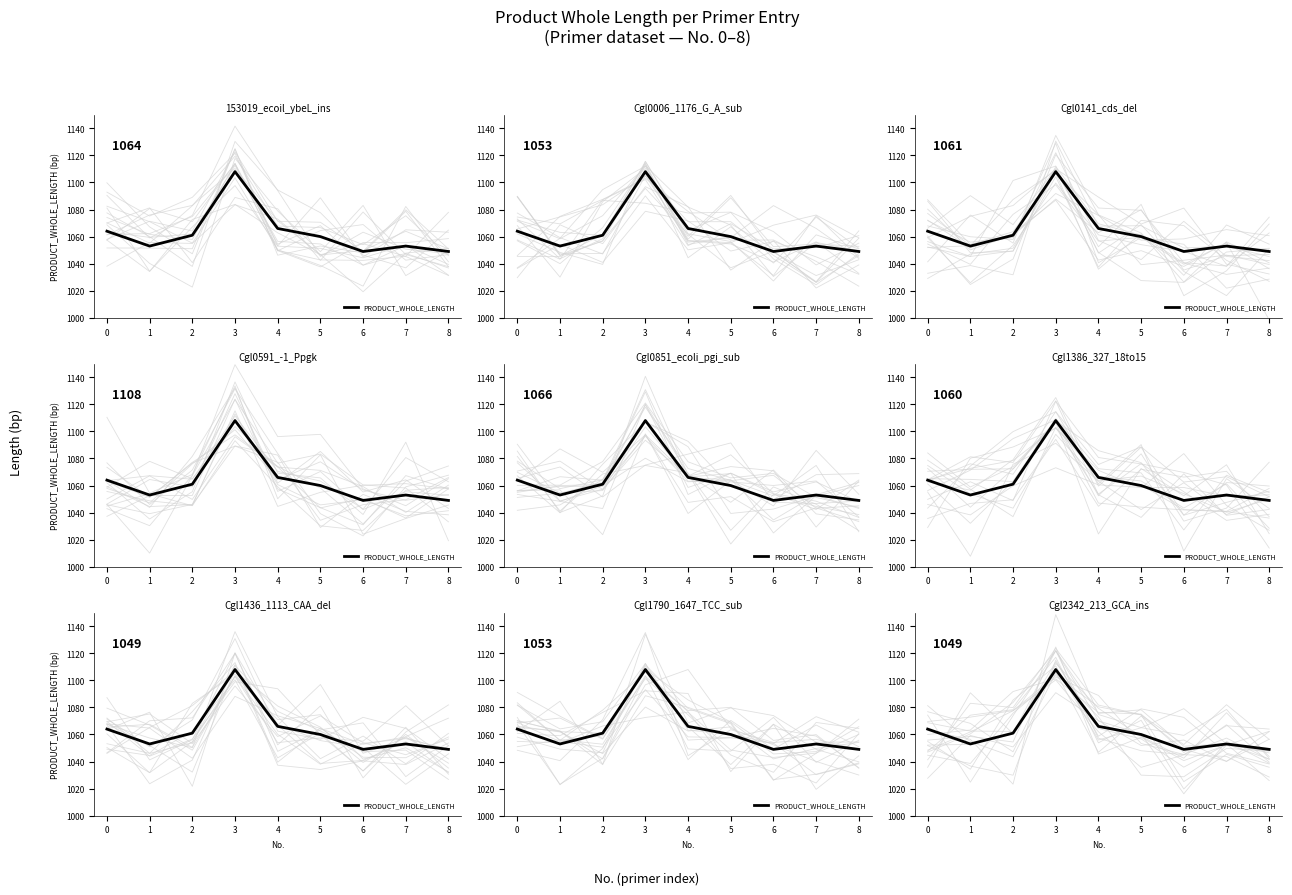

What is the sum of the values at 3 and 6?

2157